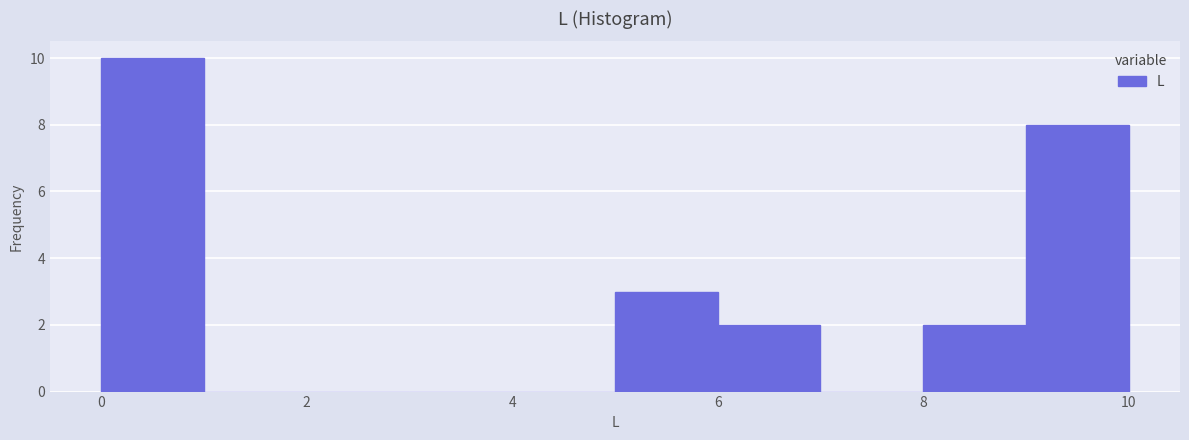

Reading left to right, transcribe this chart: for each bar, give the range it covers on the x-axis and its height. The values are not printed on the chart, so give them approximately, as read against the axis.

0 to 1: 10
1 to 2: 0
2 to 3: 0
3 to 4: 0
4 to 5: 0
5 to 6: 3
6 to 7: 2
7 to 8: 0
8 to 9: 2
9 to 10: 8